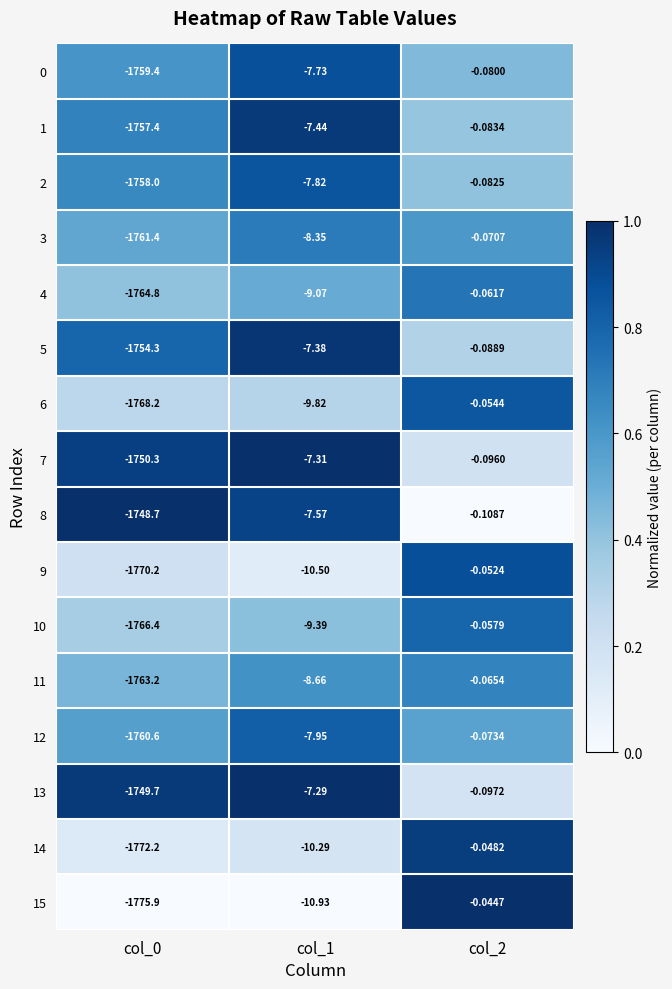

Is the value of 4 at col_1 greater than the value of 7 at col_2?

No